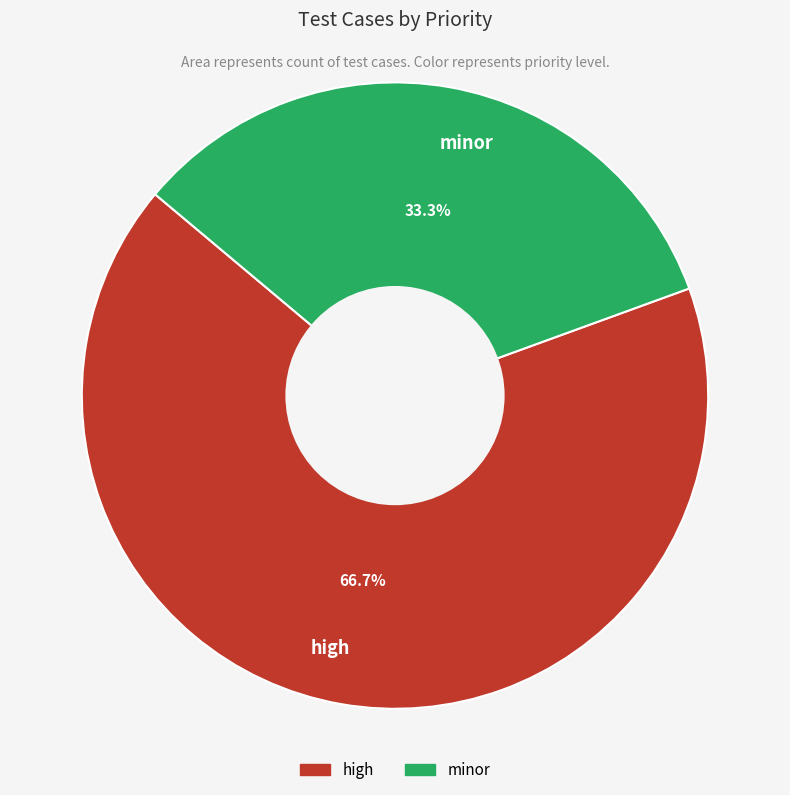

What is the total percentage of high and minor?

100.0%